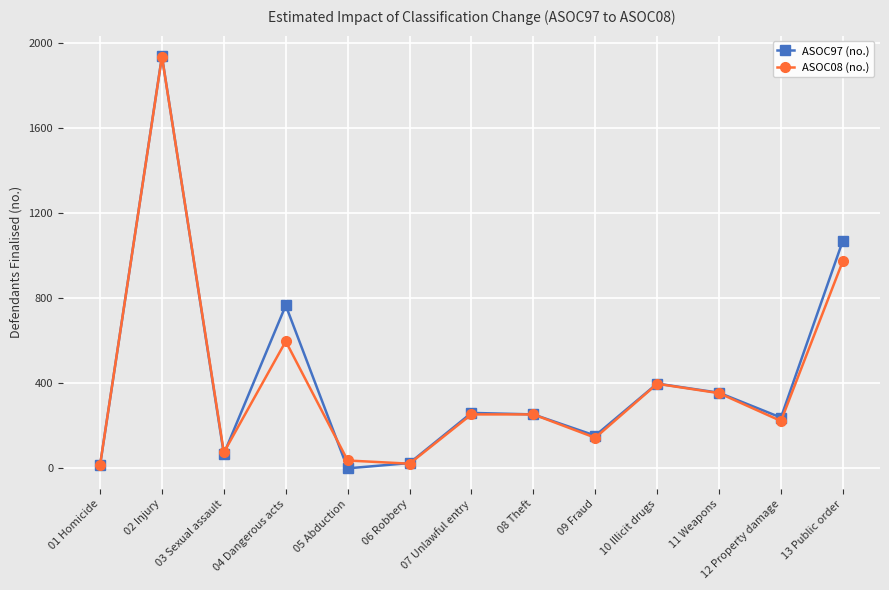

What is the label of the 3rd point from the right?

11 Weapons